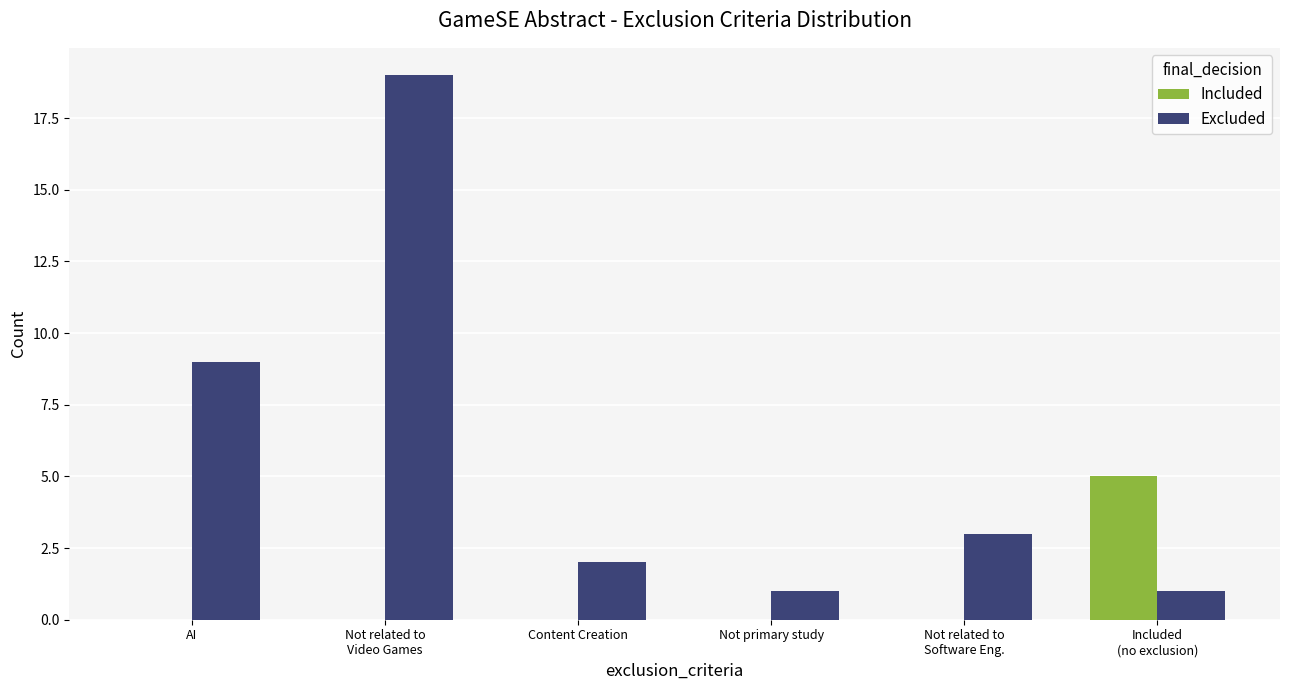

What is the sum of all Excluded values?

35